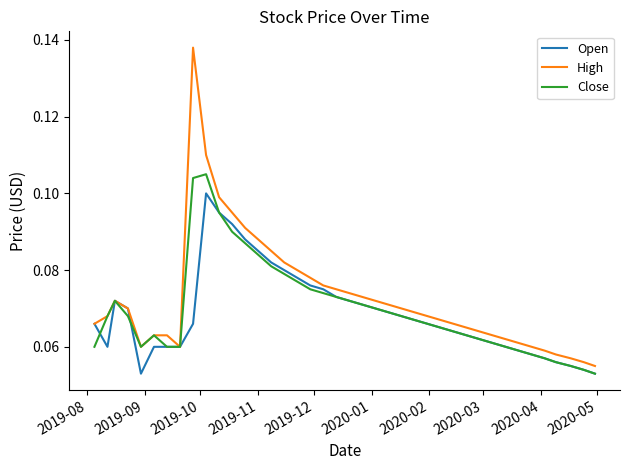

Rank the series by their maximum value, from highest to lowest.

High, Close, Open